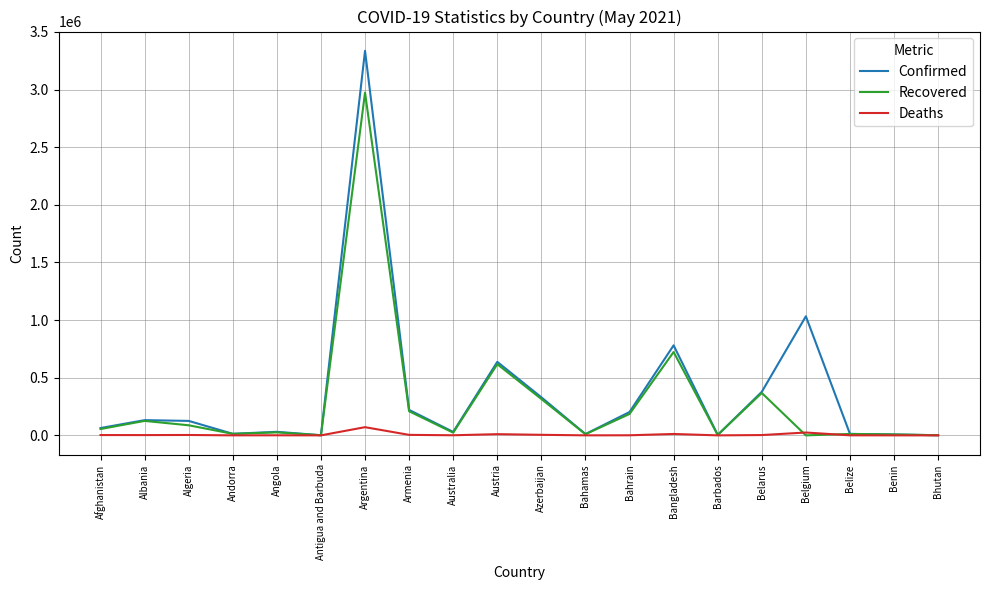

True or false: Recovered has more than 0 interior local peaks.

True